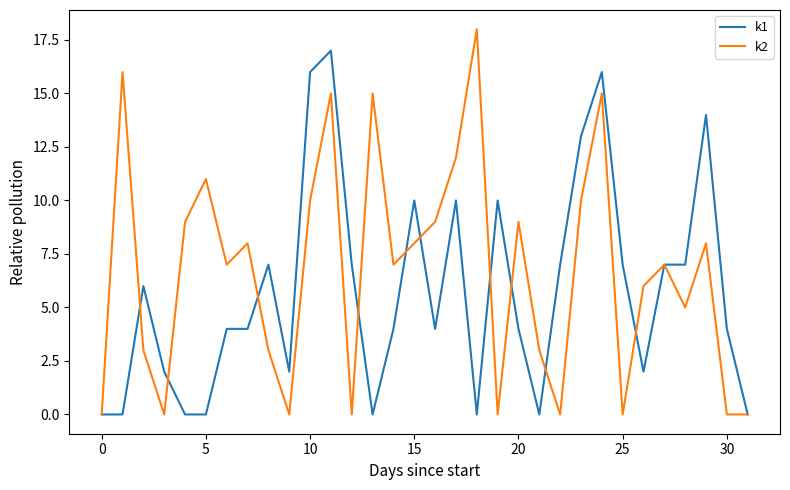

True or false: k1 has more than 2 points higher than both neighbors.

True